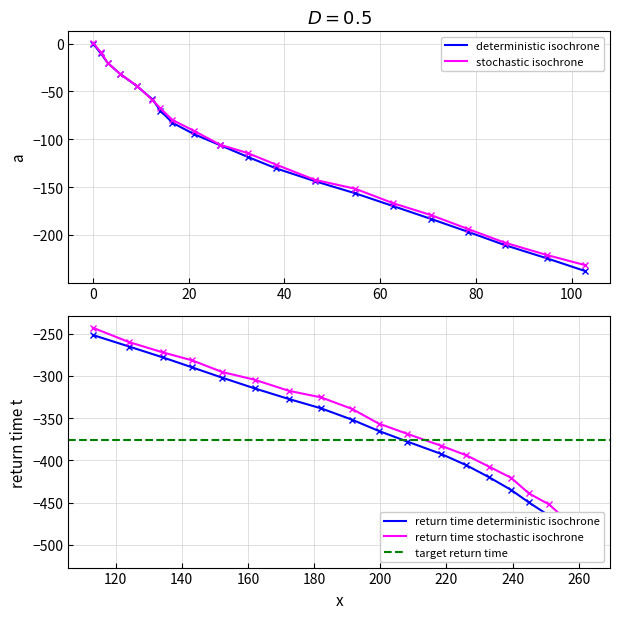

What value does the data have at 9.2?

-44.6